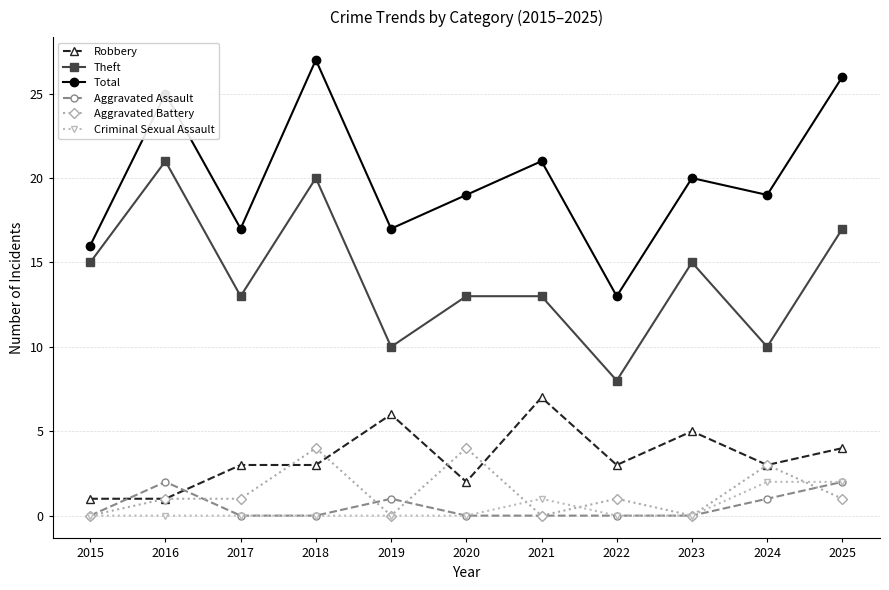

In Total, how many points are higher than both neighbors (excluding endpoints)?

4